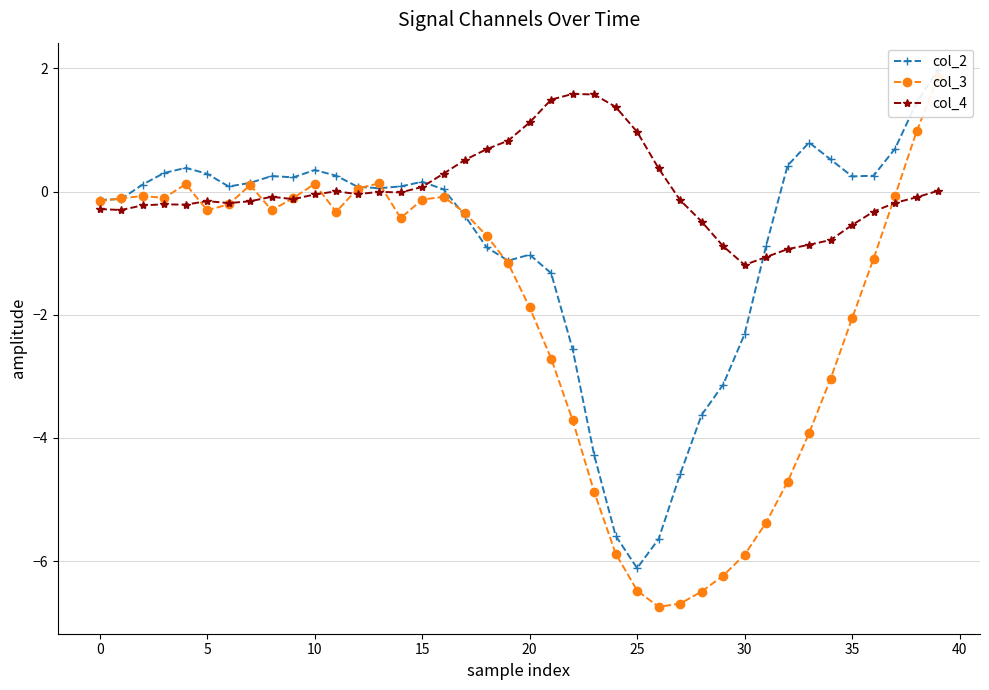

What is the maximum value for col_4?

1.6